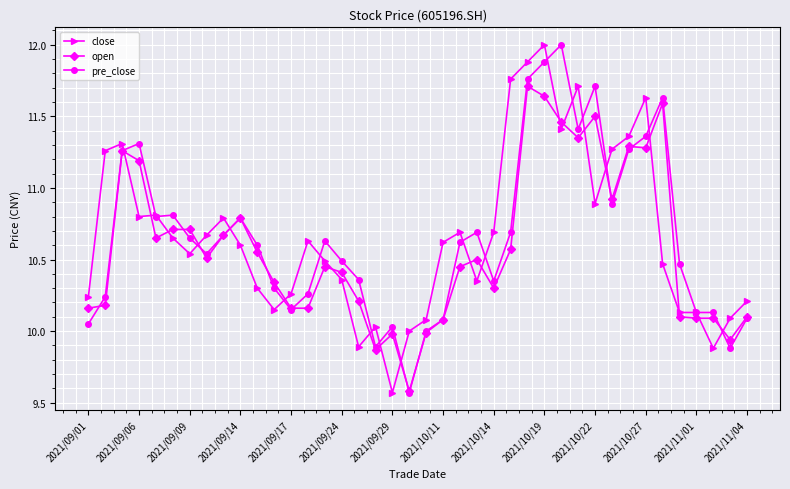

What is the difference between the second highest and second lowest values in the open series?

1.8